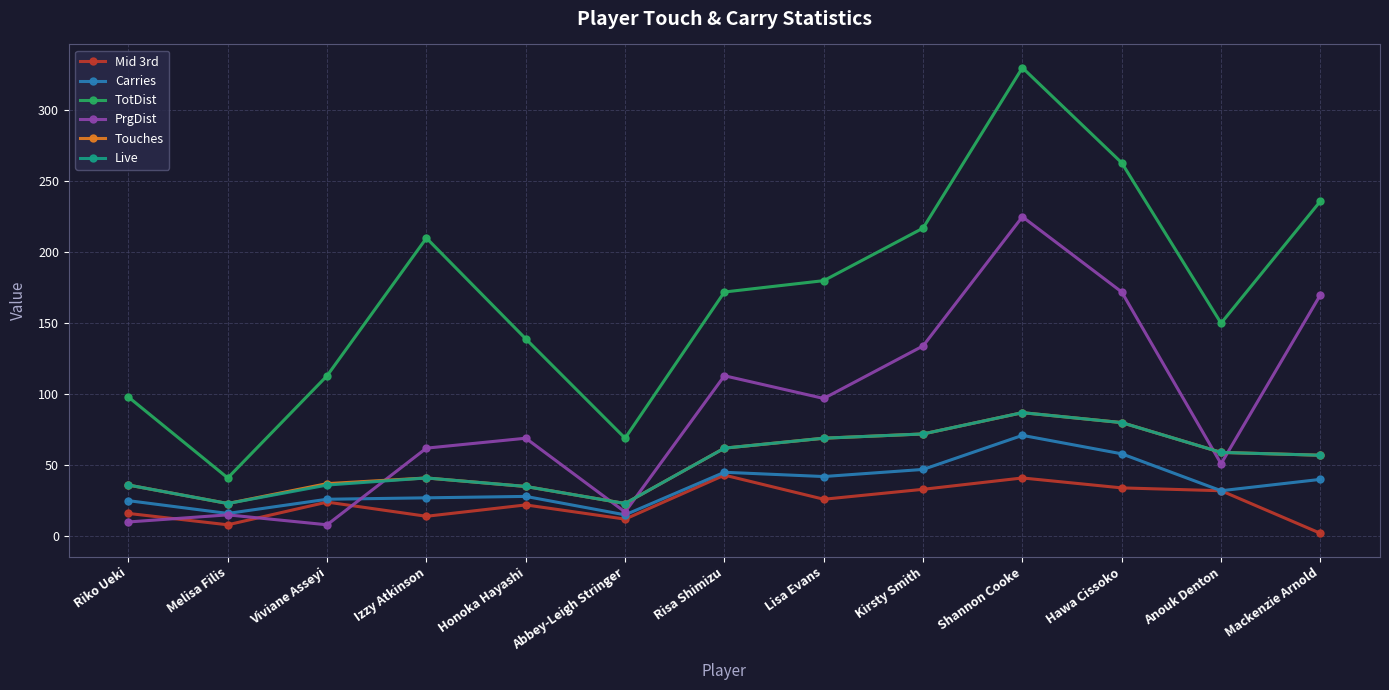

True or false: Touches has a value of 37 at Viviane Asseyi.

True